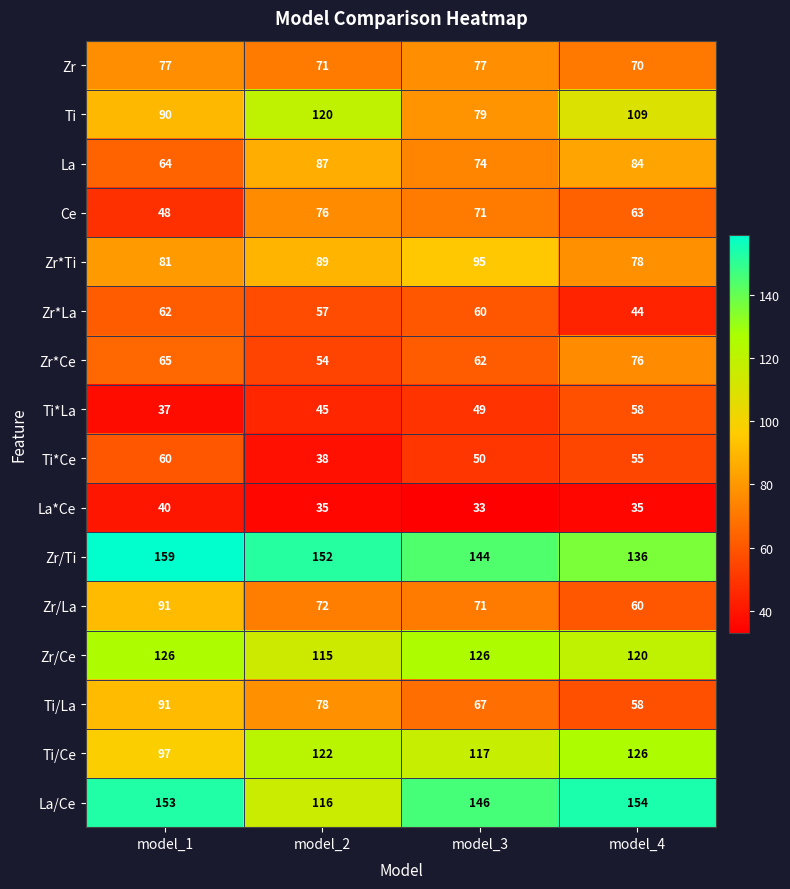

Rank the series at model_2 from highest to lowest value.

Zr/Ti, Ti/Ce, Ti, La/Ce, Zr/Ce, Zr*Ti, La, Ti/La, Ce, Zr/La, Zr, Zr*La, Zr*Ce, Ti*La, Ti*Ce, La*Ce